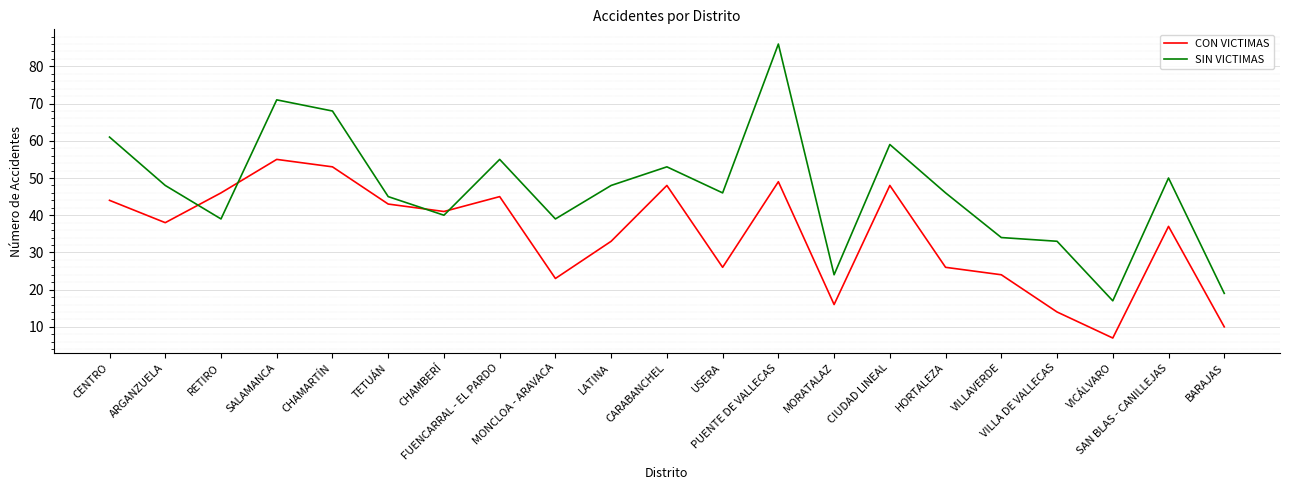

What position from the right is RETIRO?

19